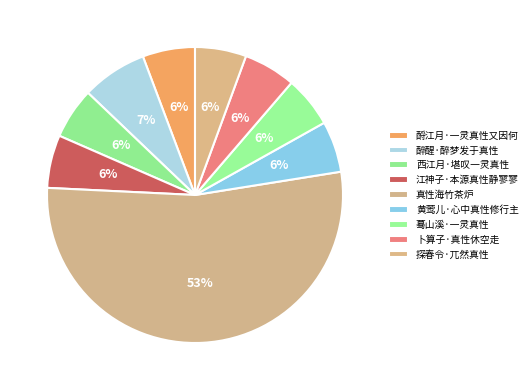

Which slice is the largest?

真性海竹茶炉